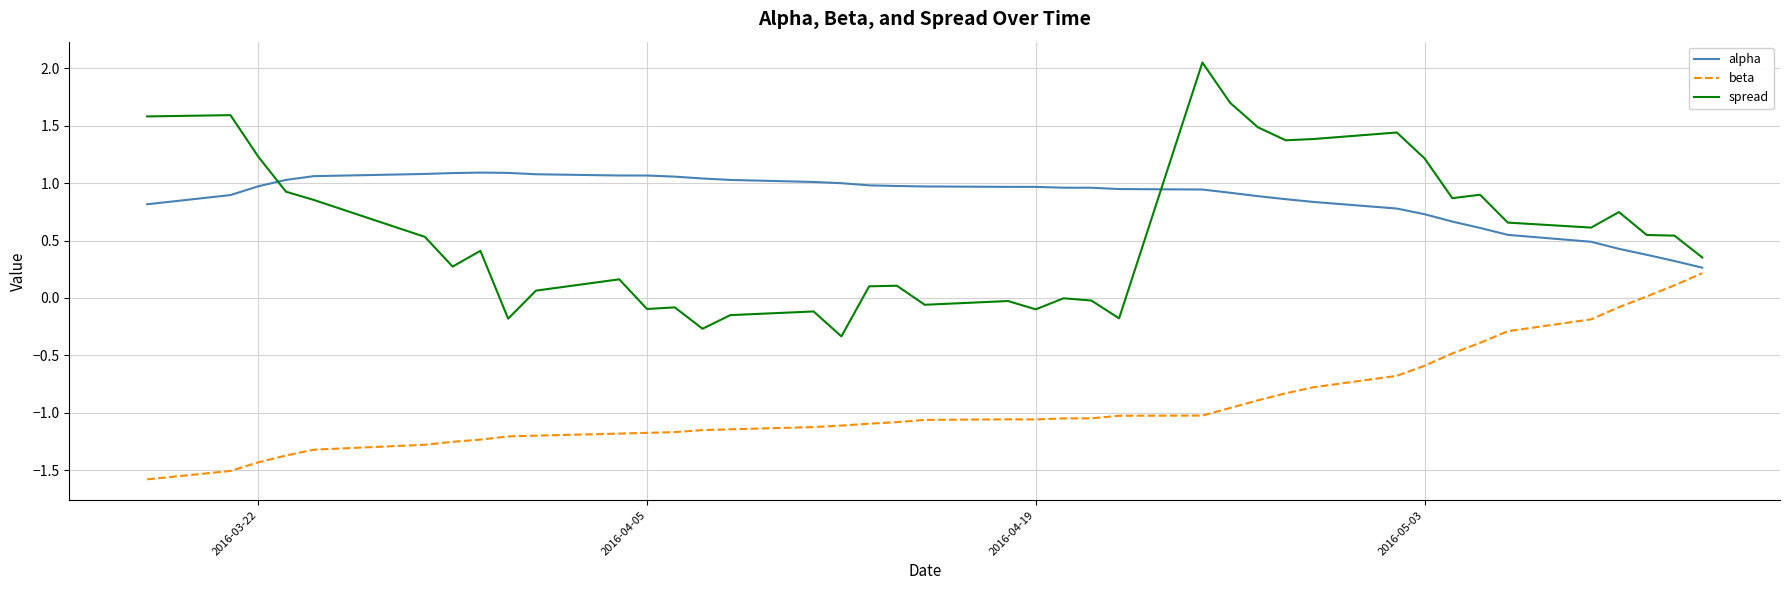

Which series ends up on top after the final intersection of alpha and spread?

spread